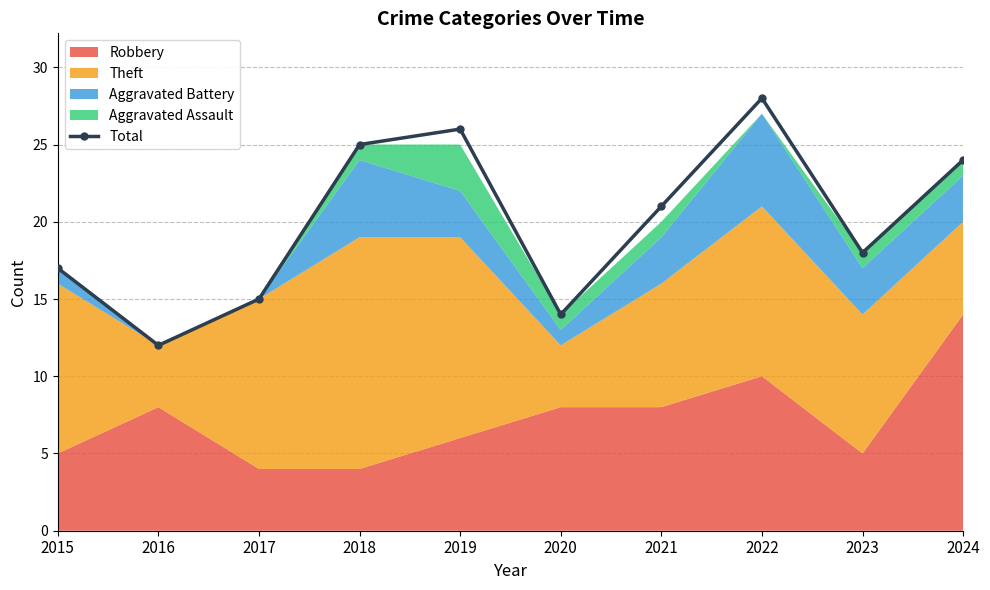

Does the chart display data point markers on the line(s)?

Yes